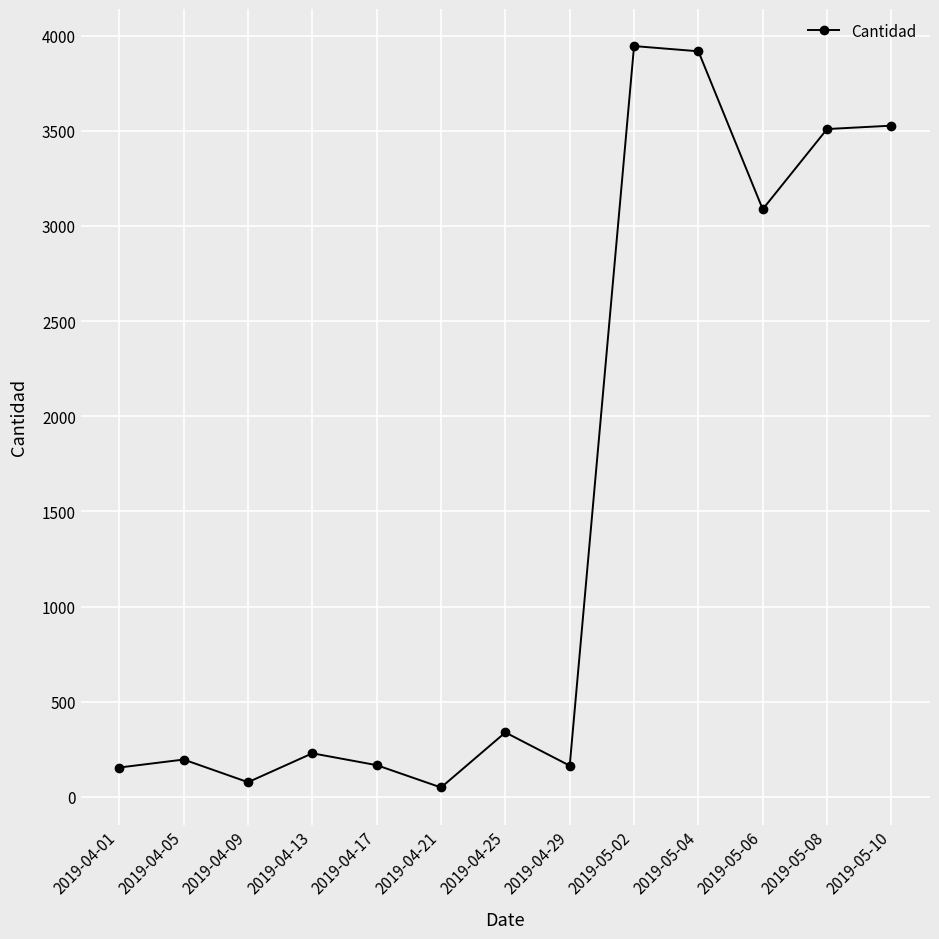

How many interior local valleys (lower than both neighbors) does the data have?

4